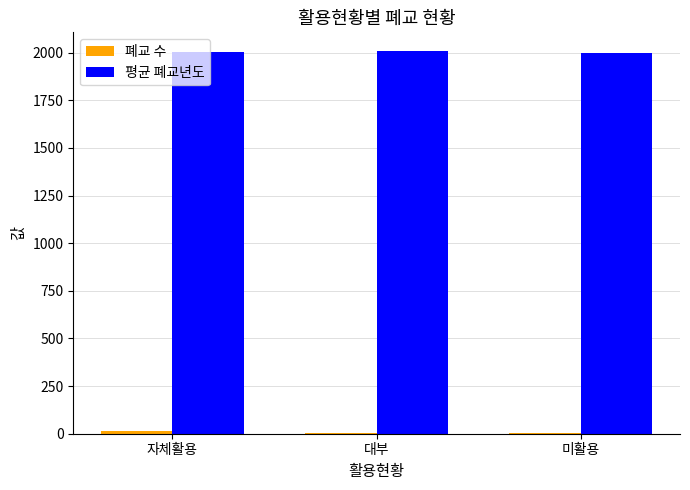

The 평균 폐교년도 series shows 3008.3 at 자체활용. True or false?

False